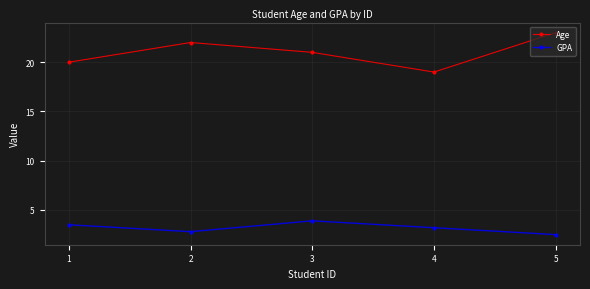

What is the difference between the GPA values at 1 and 2?

0.7